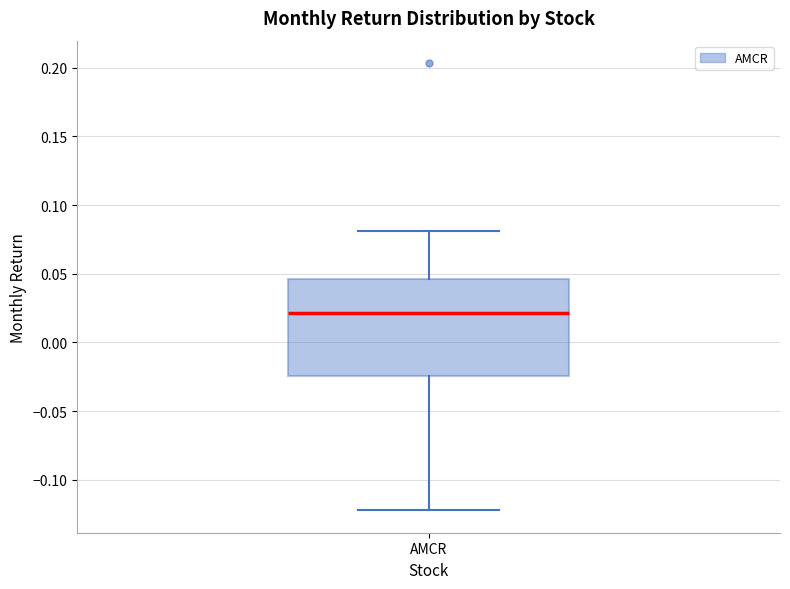

Transcribe this box plot: give where the median line is, the range the box spans, and where the two whiskers end, as read against the y-axis. The values are not printed on the chart, so give them approximately, as read against the axis.

median 0.020, box -0.025 to 0.045, whiskers -0.120 to 0.080